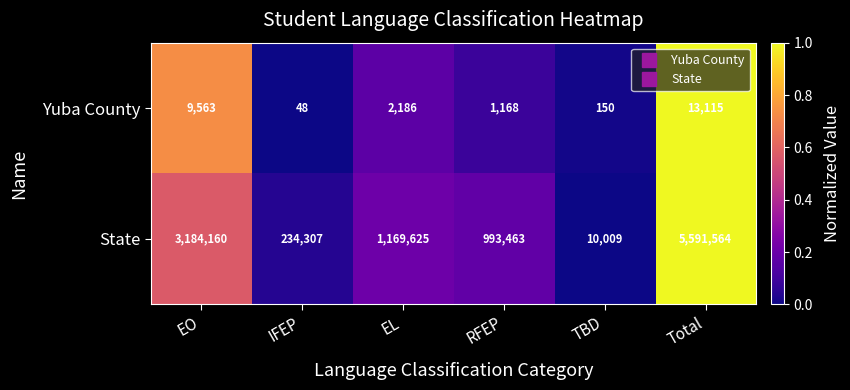

Reading left to right, extract all data points from this chart.

Yuba County: 9563	48	2186	1168	150	13115
State: 3184160	234307	1169625	993463	10009	5591564